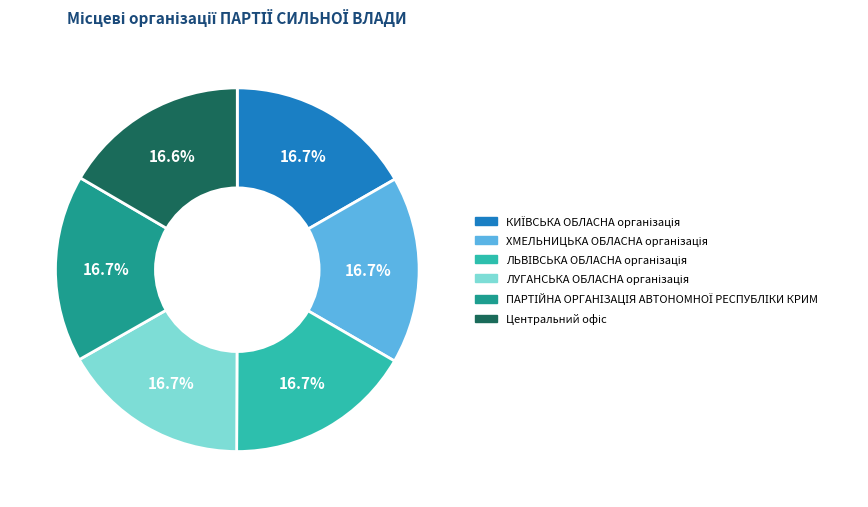

Is there a majority slice in this chart?

No